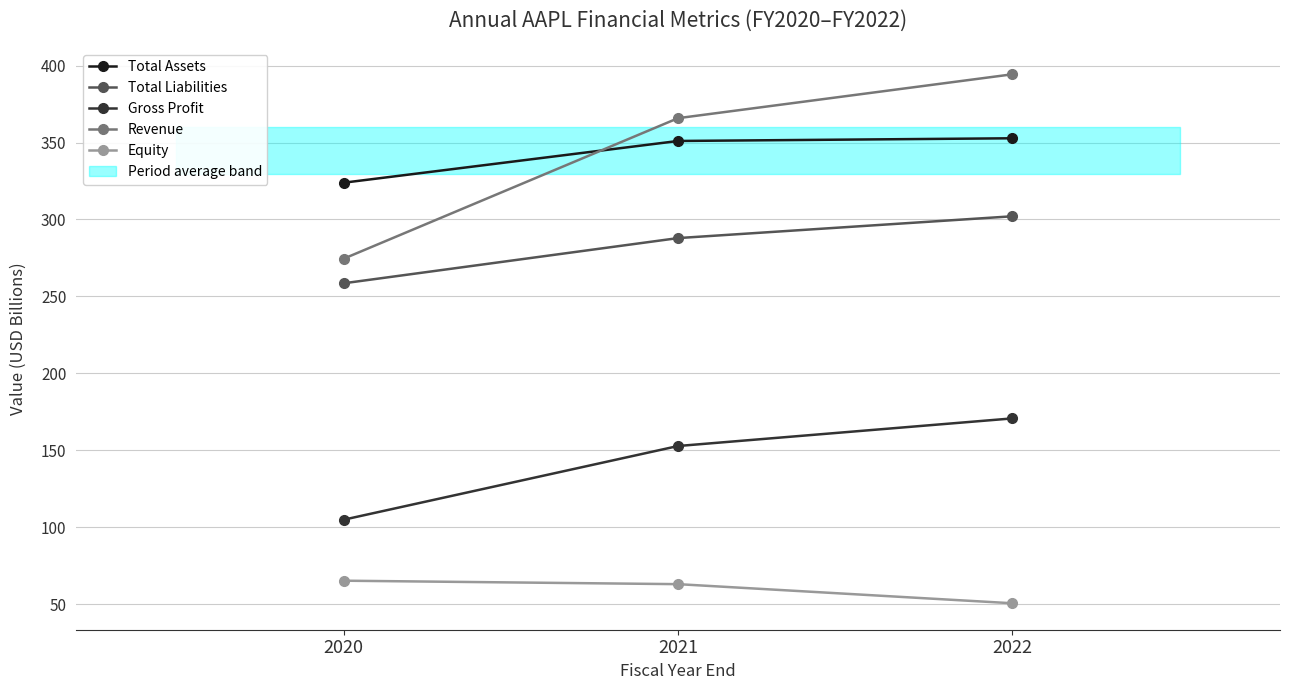

Which series has the largest range (max minus min)?

Revenue